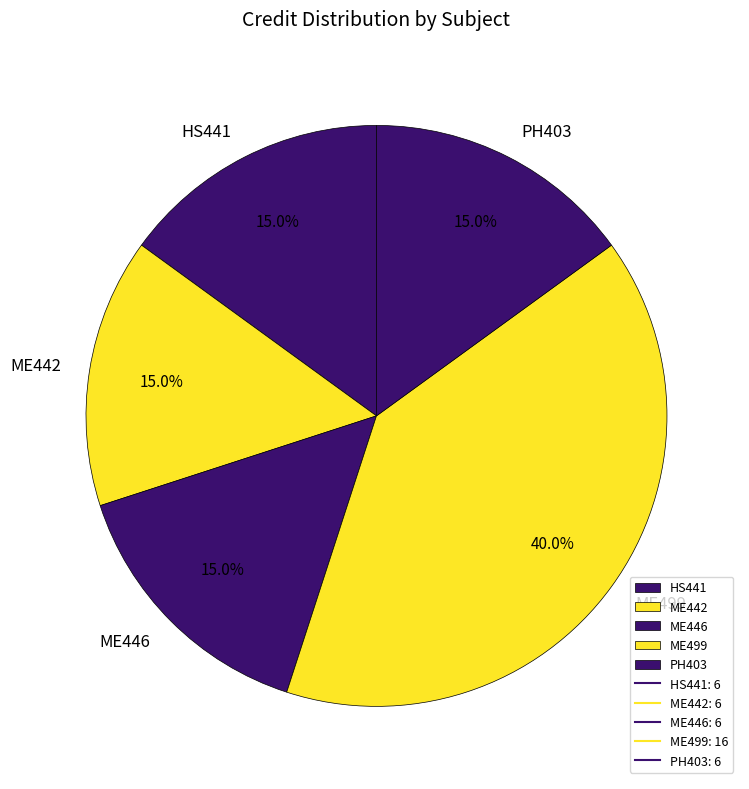

Which slice is the largest?

ME499